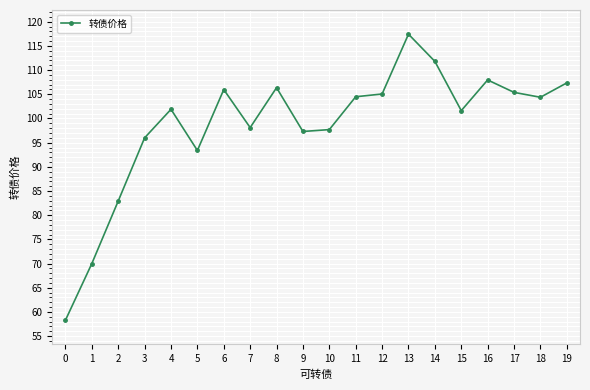

How many points are lower than both their immediate neighbors (excluding endpoints)?

5